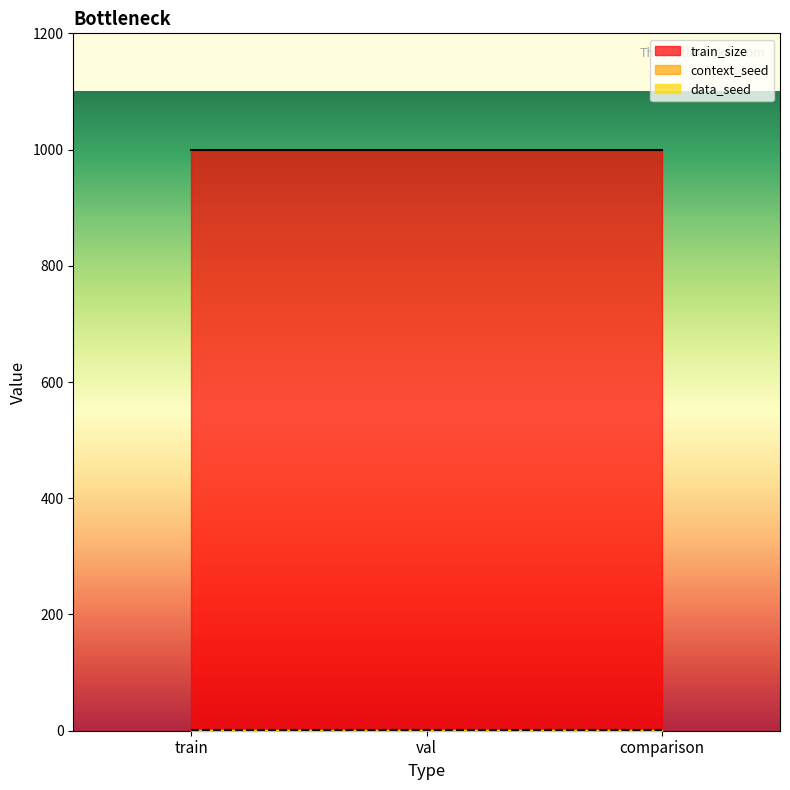

Reading right to left, list all the values displayed in this chart.

train_size: comparison=1000	val=1000	train=1000
context_seed: comparison=1	val=1	train=1
data_seed: comparison=1	val=1	train=1